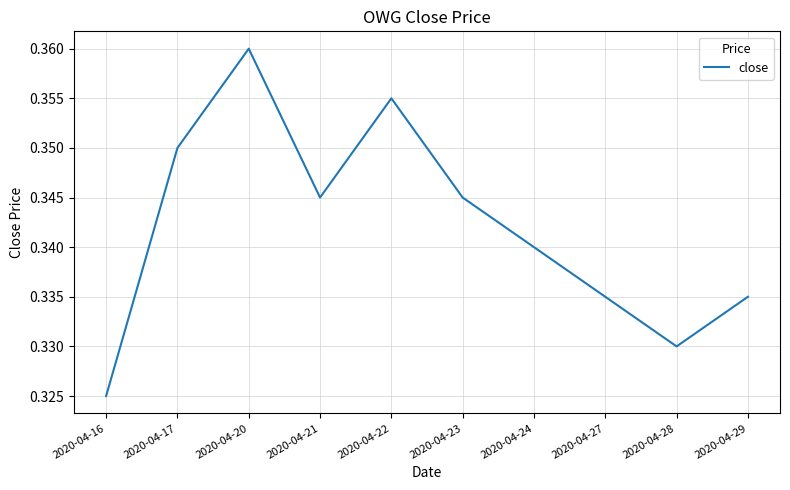

At which category does the chart reach its peak across all series?

2020-04-20